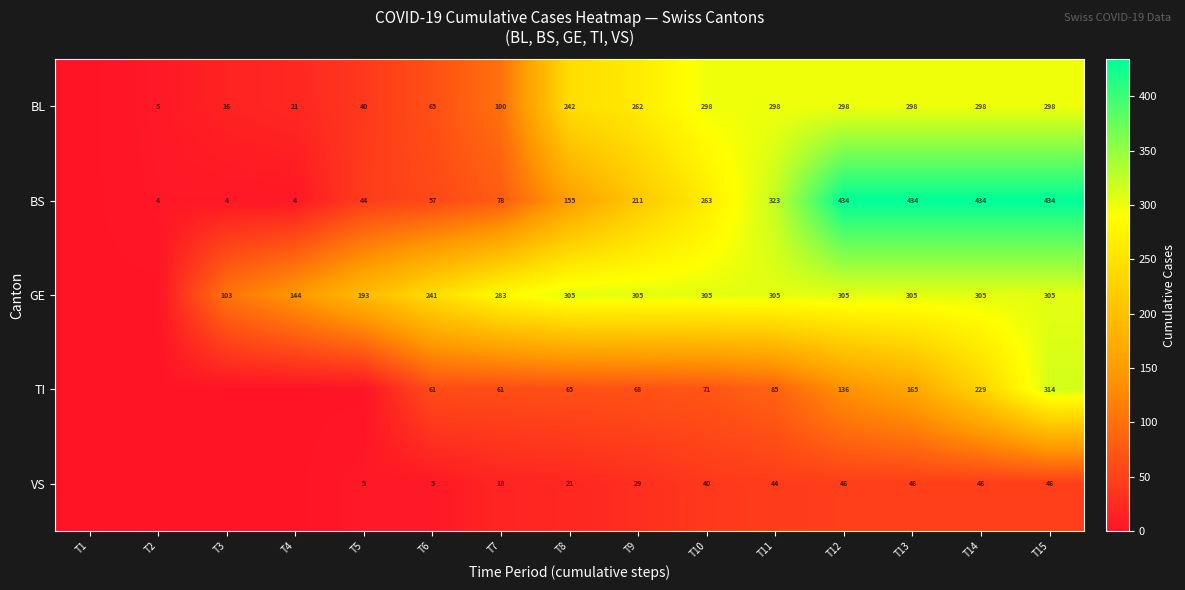

Which category has the lowest value across all series?

T1